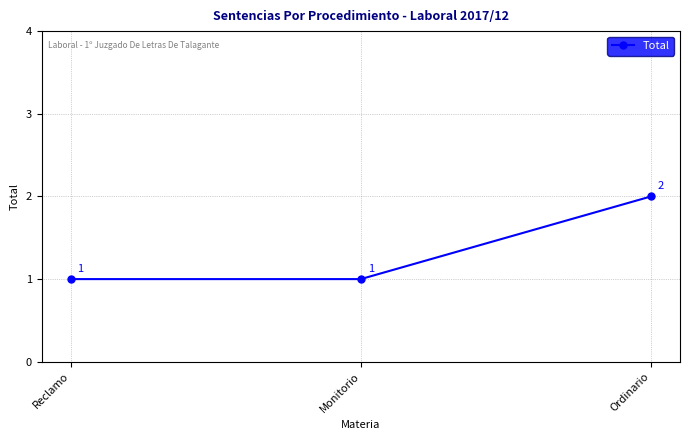

What is the value of the 2nd point from the left?

1